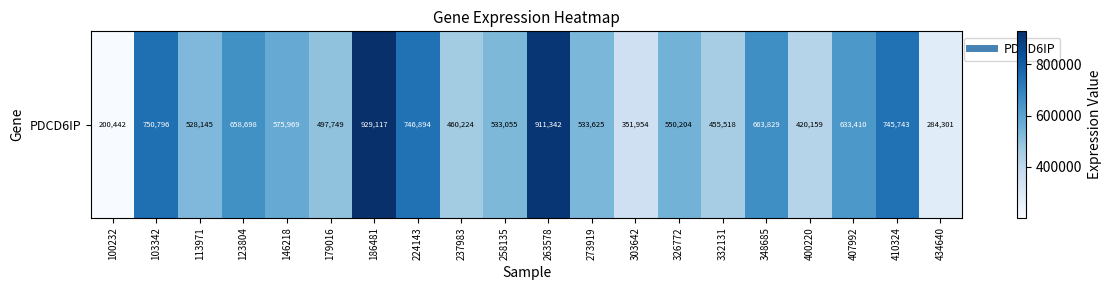

List the labels in order of value, largest first.

186481, 263578, 103342, 224143, 410324, 348685, 123804, 407992, 146218, 326772, 273919, 258135, 113971, 179016, 237983, 332131, 400220, 303642, 434640, 100232